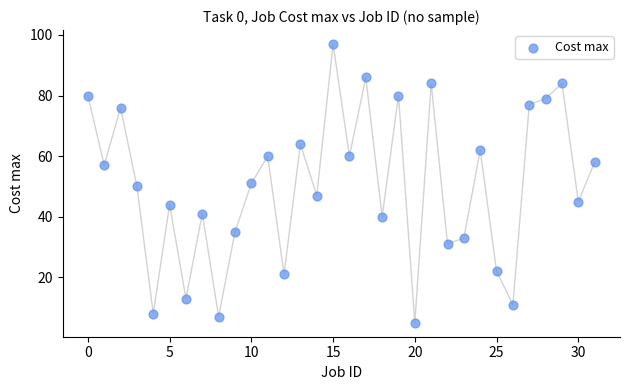

What is the range of Y values (max minus min)?

92